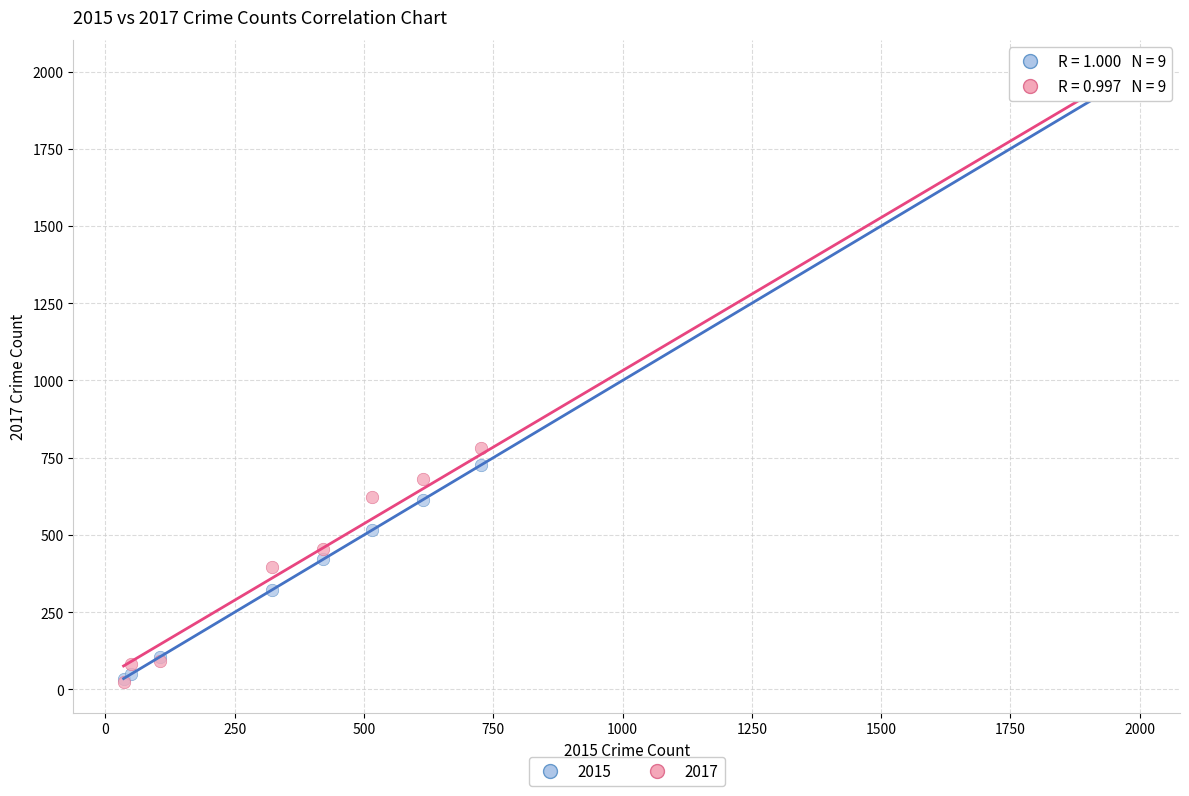

Across all series, what Y value is closest to 1002?

780